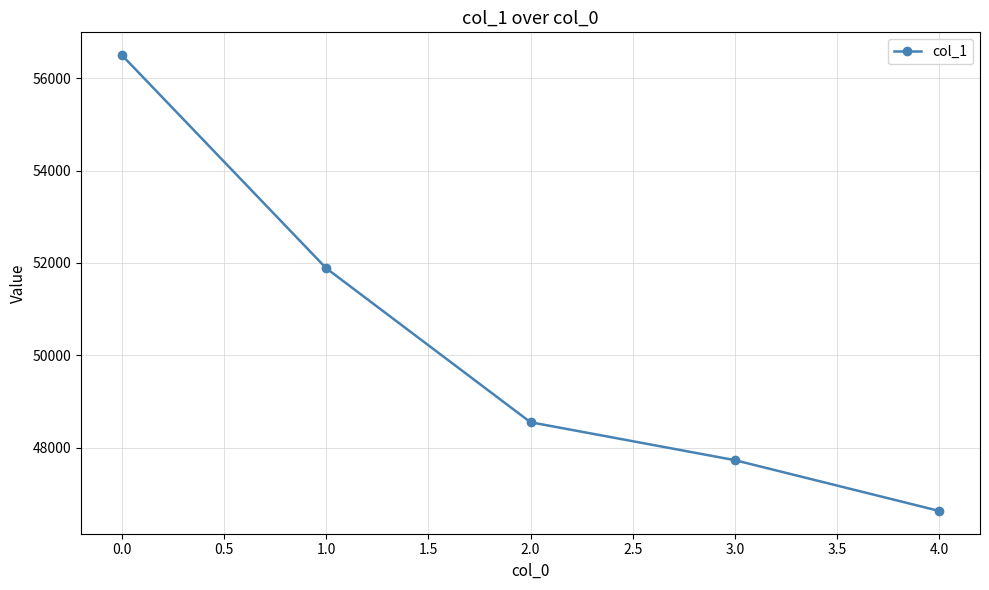

Count the number of data series in this chart.

1